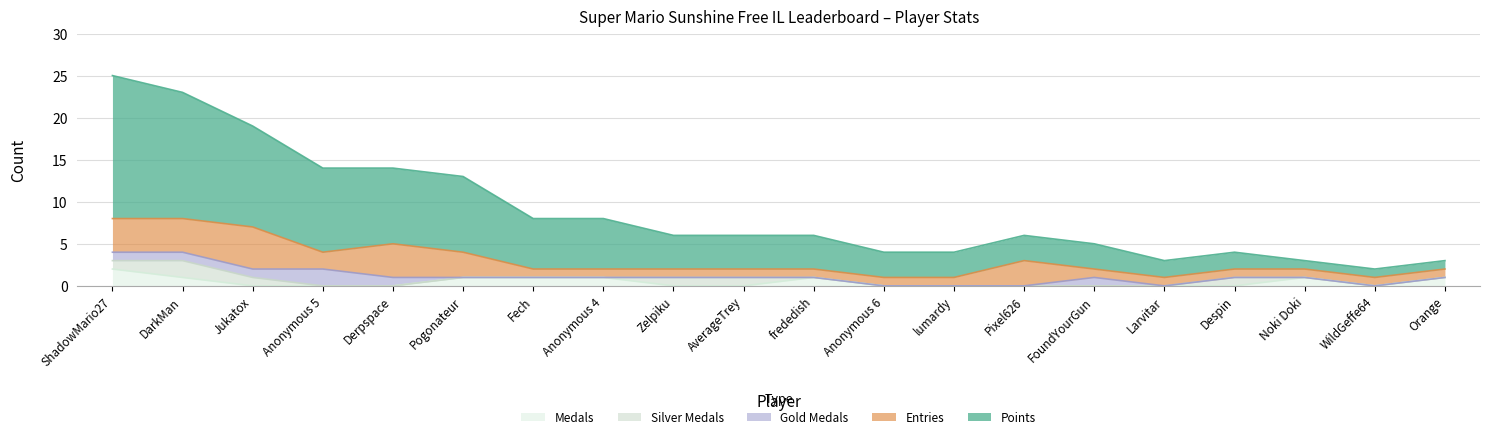

Does the chart display data point markers on the line(s)?

No